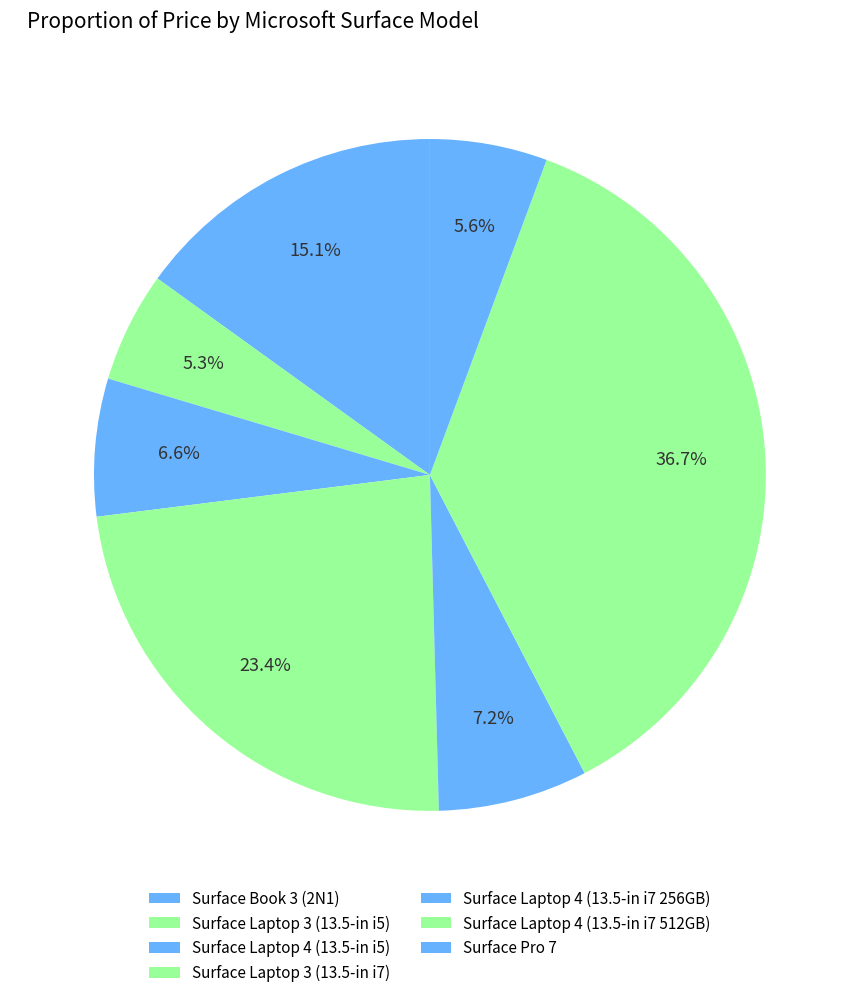

Which category has the biggest portion of the pie?

Surface Laptop 4 (13.5-in i7 512GB)